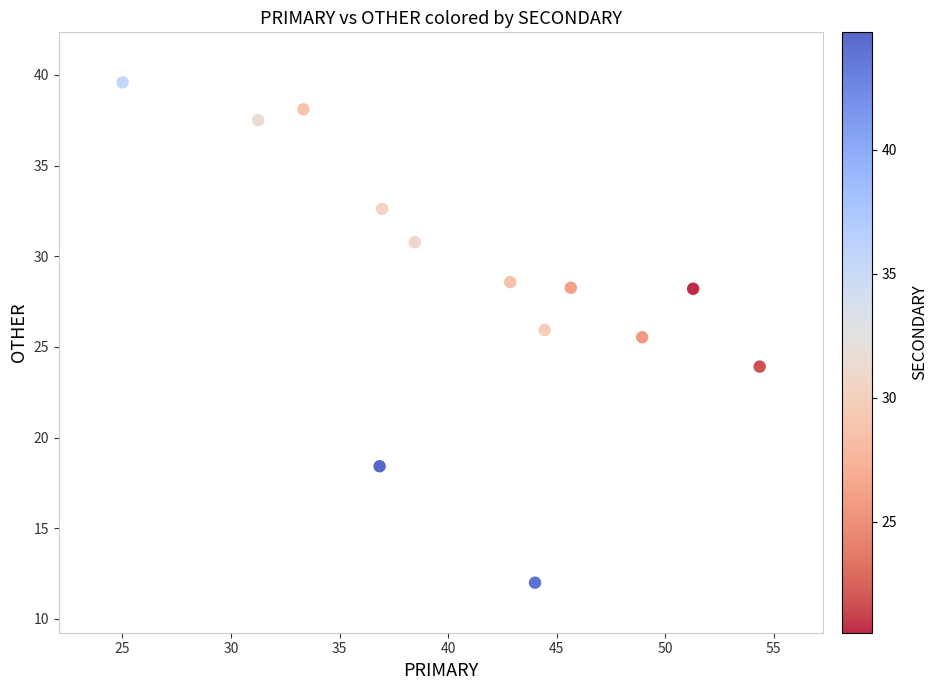

What Y value in the scatter plot is closest to 25?

25.5